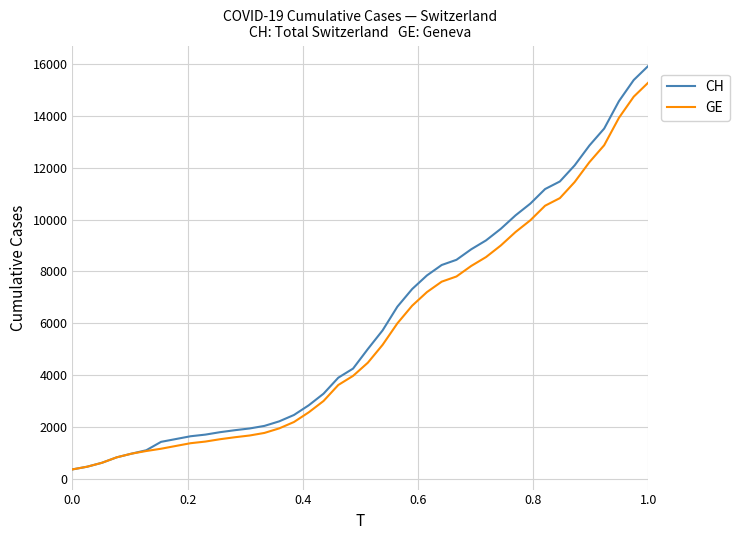

Which series has the widest spread of values?

CH